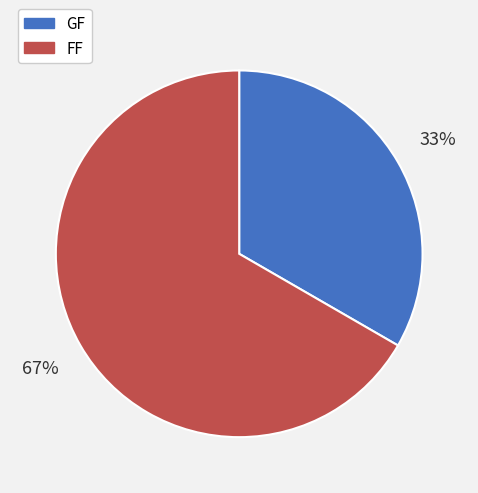

Do GF and FF together represent more than half of the pie?

Yes